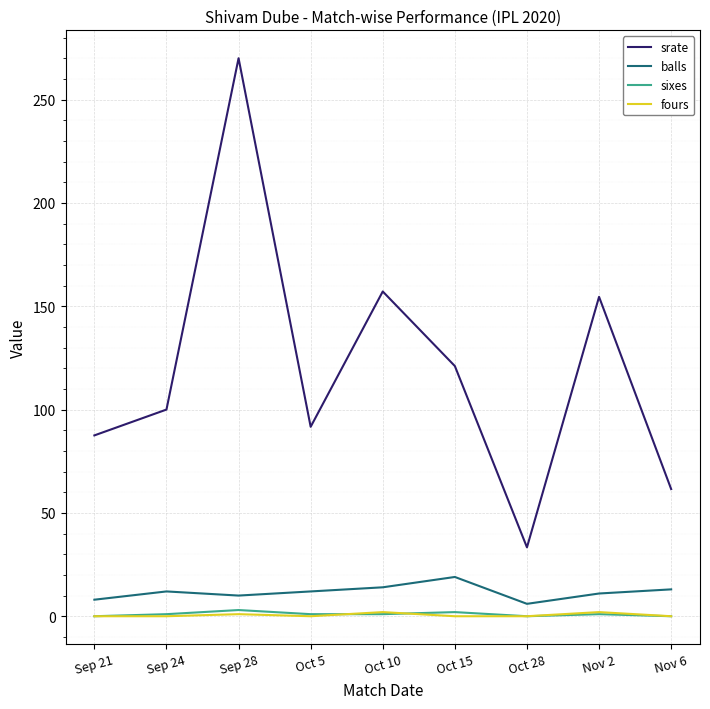

Which series changed the most between Sep 21 and Nov 2?

srate